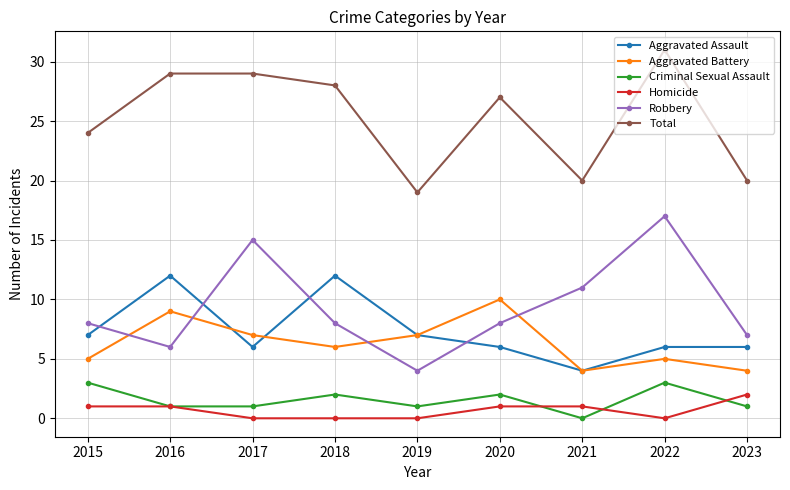

What is the sum of the Aggravated Assault values at 2021 and 2016?

16